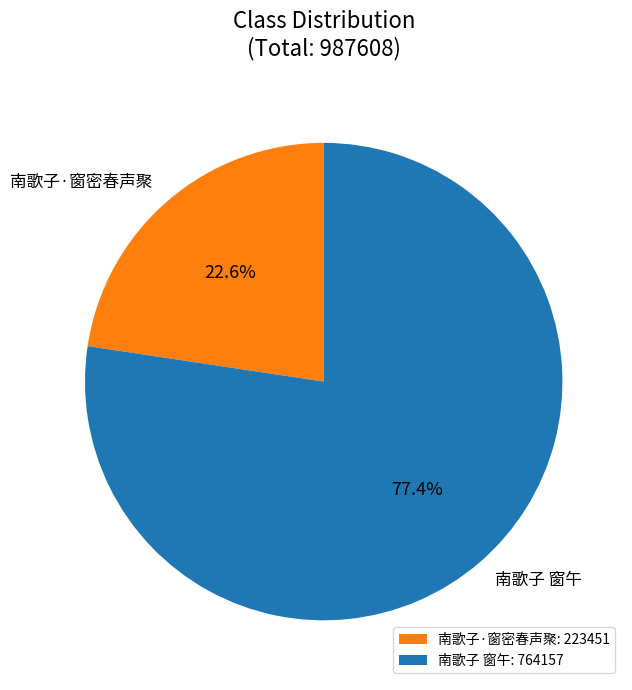

How many segments does this pie chart have?

2